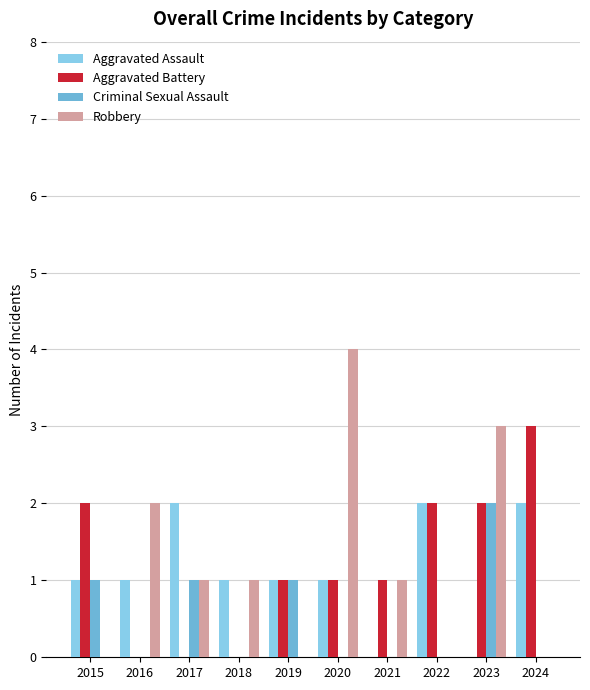

At which category is the sum across all series the highest?

2023